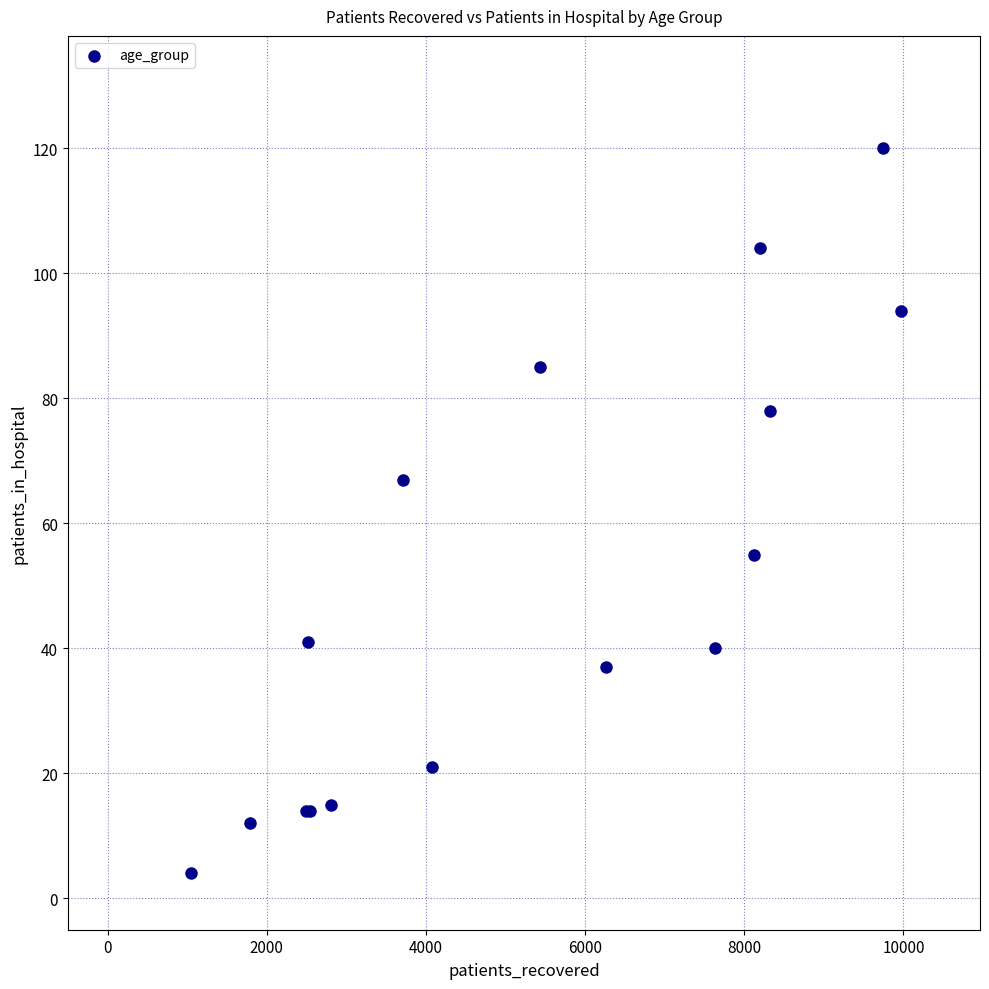

What Y value in the scatter plot is closest to 62?

67